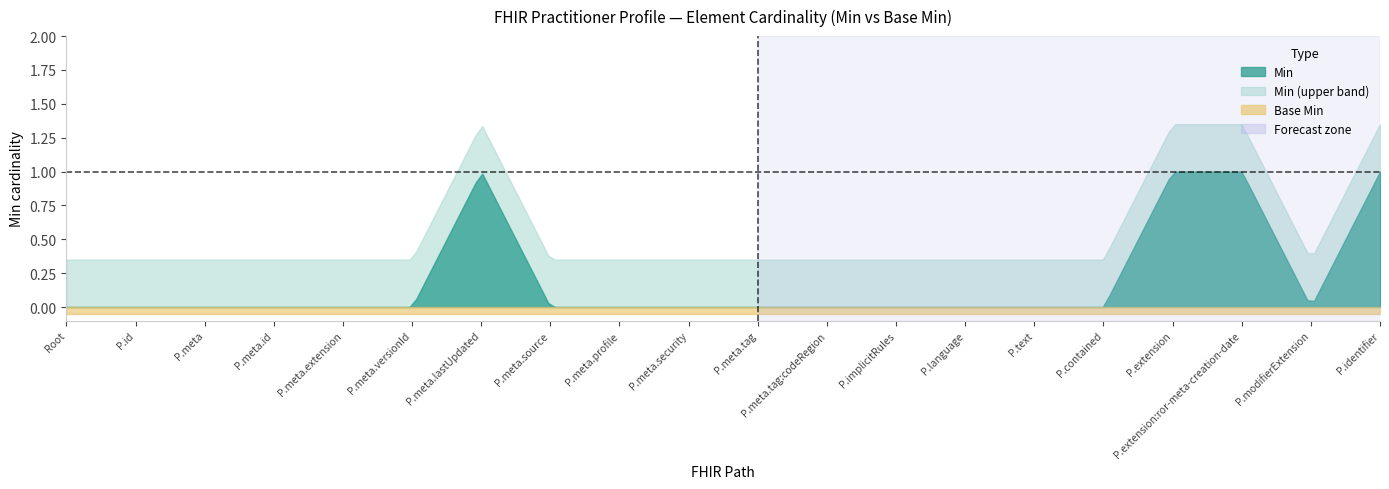

What is the greatest value displayed?

1